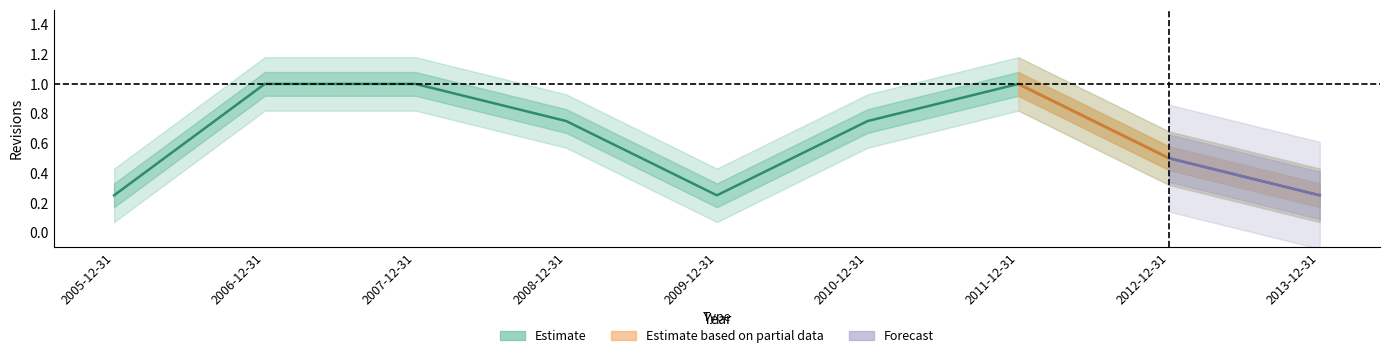

How many interior local peaks (higher than both neighbors) does the data have?

1